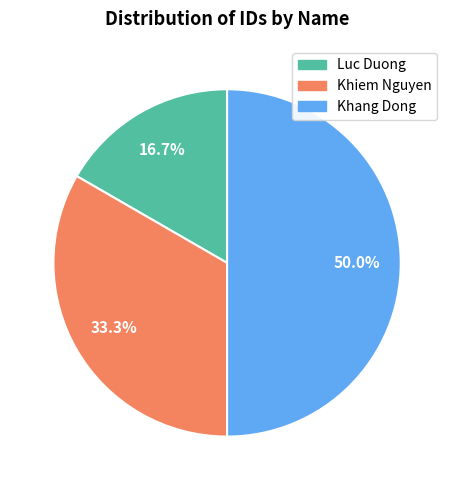

What percentage is the Luc Duong slice, to the nearest percent?

17%